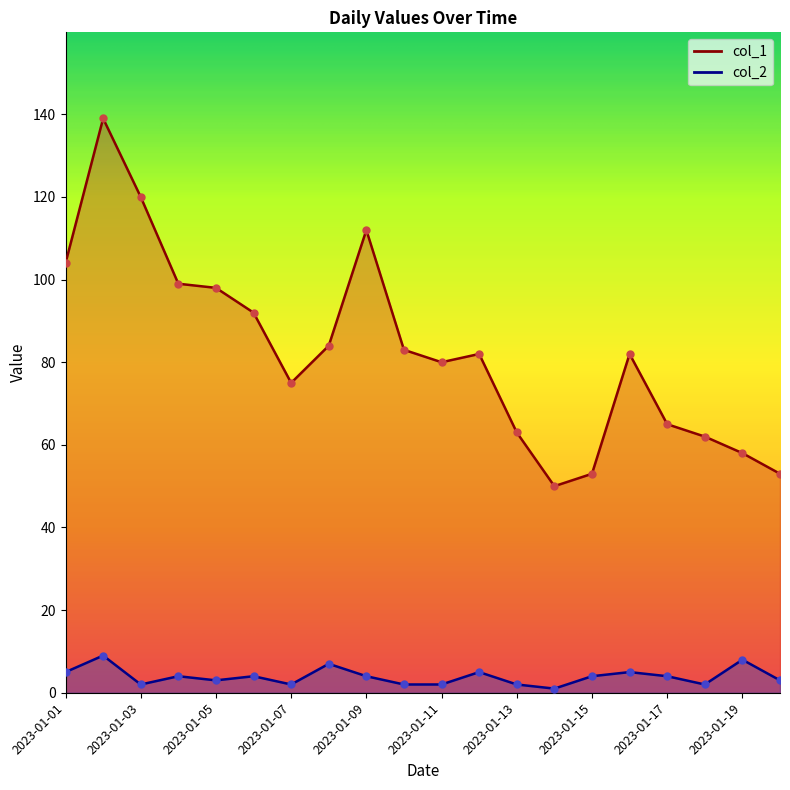

Which series has the largest total across all categories?

col_1